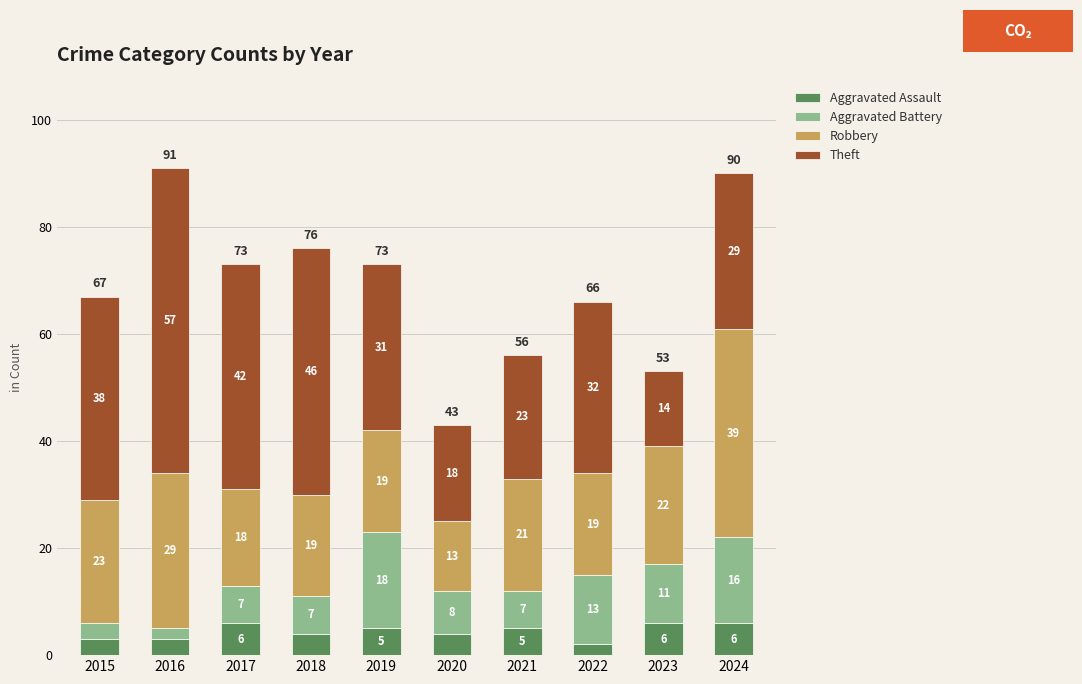

What is the difference between the maximum and second lowest values in the Aggravated Assault series?

3